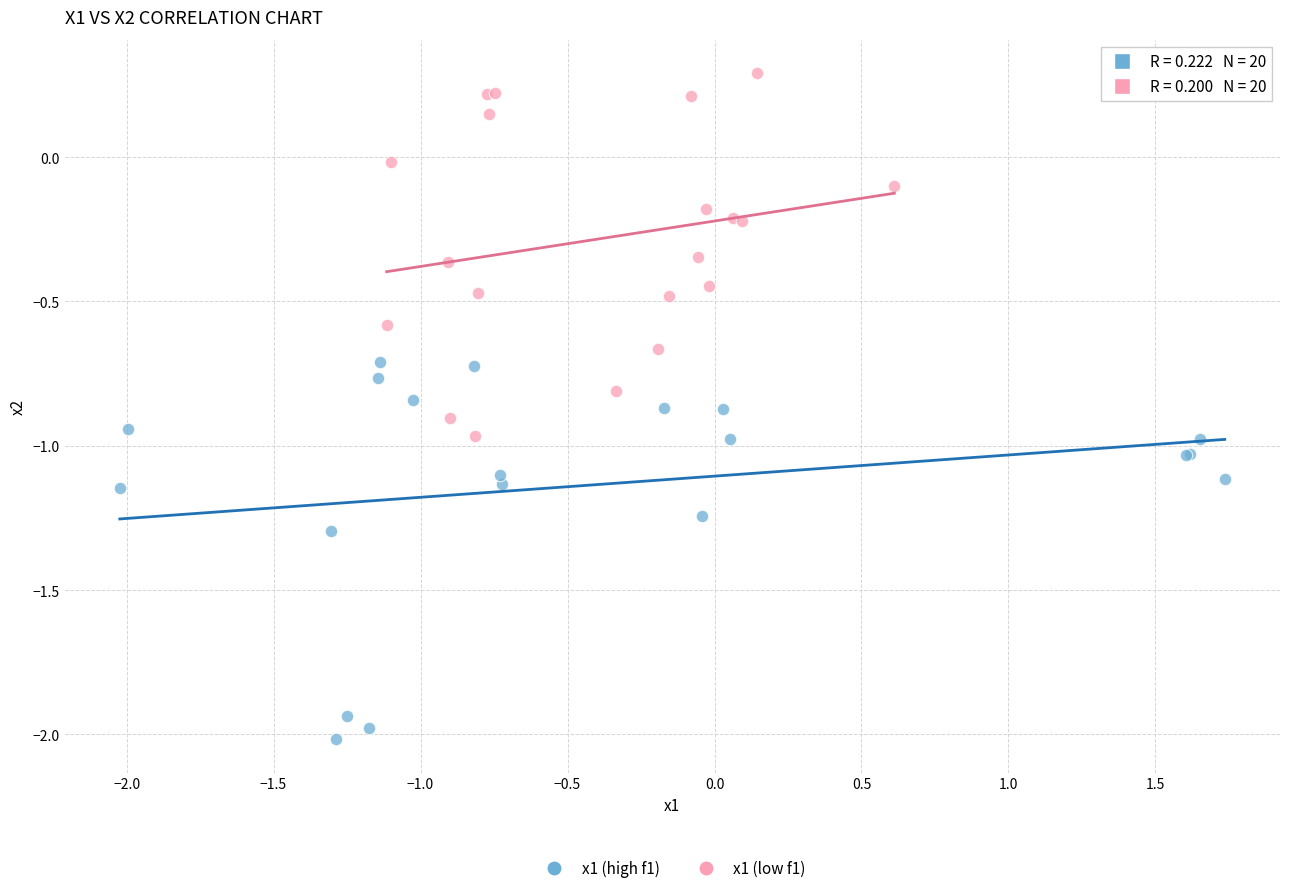

Which series reaches the minimum Y coordinate?

x1 (high f1)